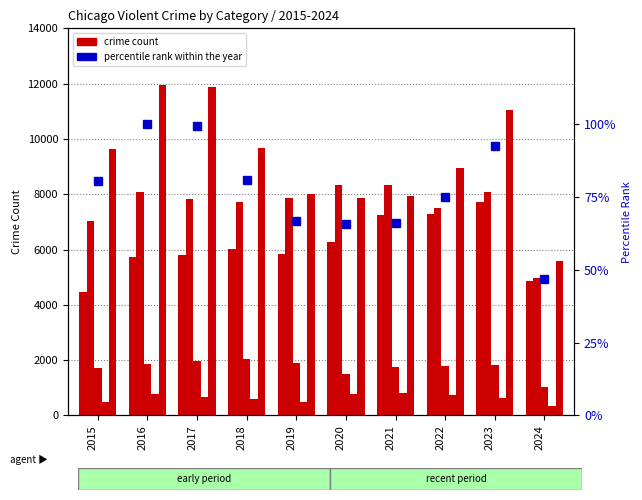

What is the difference between the Criminal Sexual Assault values at 2022 and 2023?

33.0